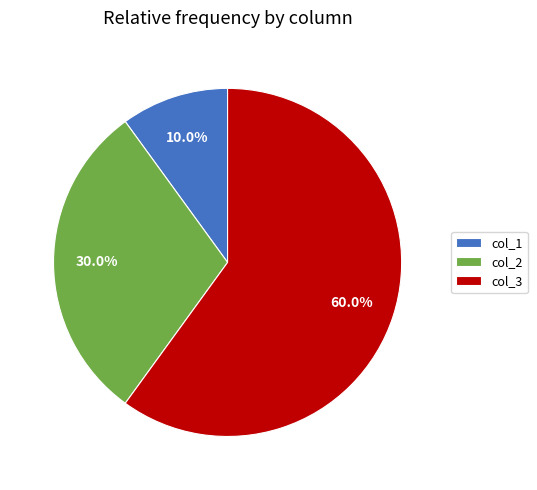

What is the smallest slice in the pie chart?

col_1